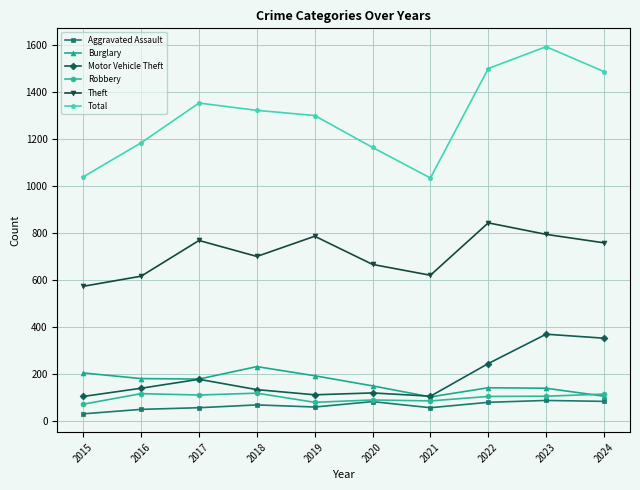

At which category does Burglary reach its first local peak?

2018